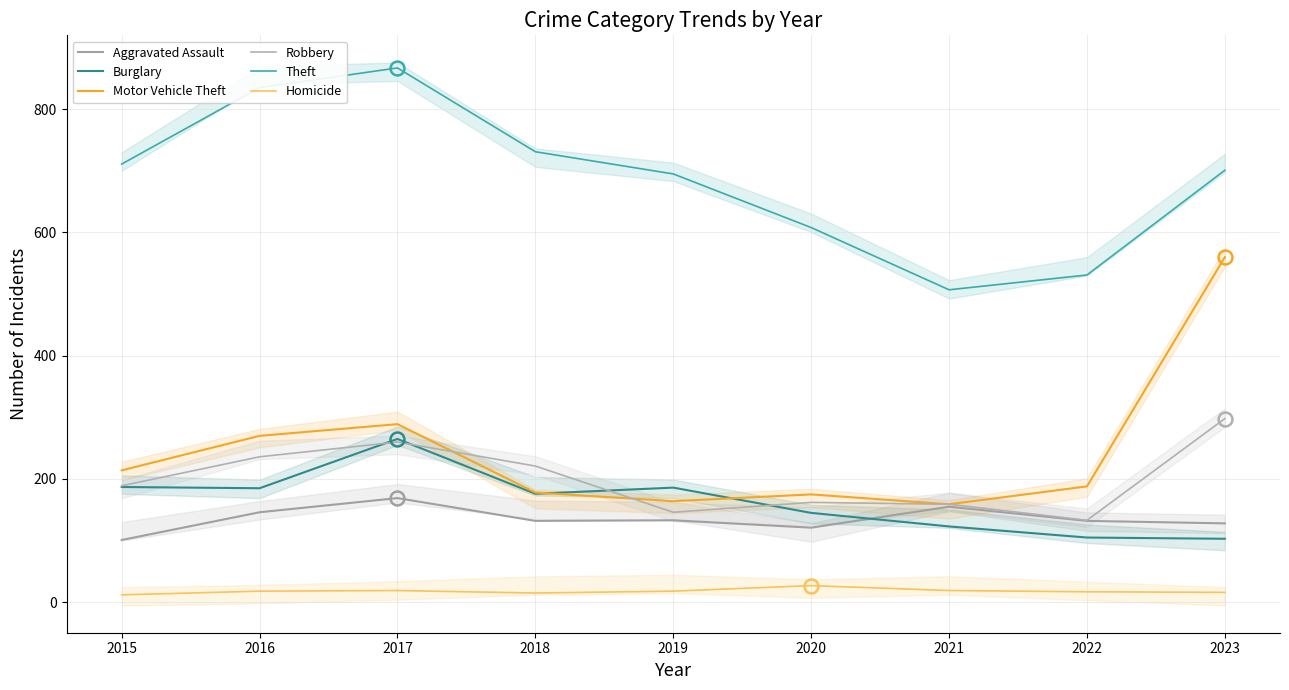

What is the total value across all series at 2019?

1342